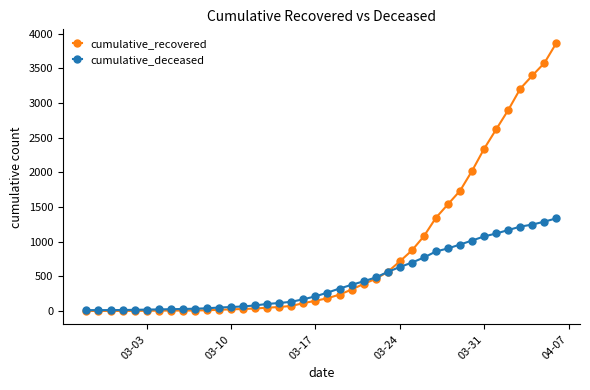

Which series has the largest total across all categories?

cumulative_recovered